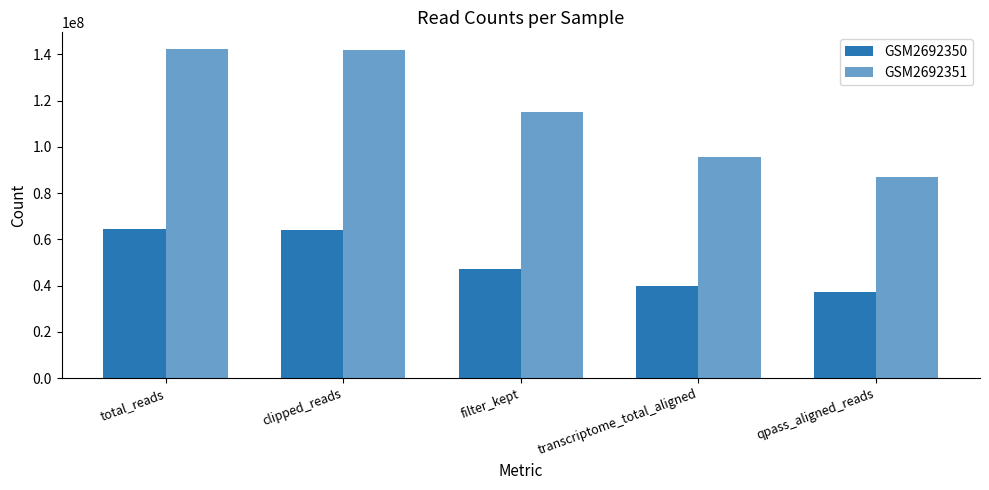

How many values in the GSM2692351 series are below 115030780?

2